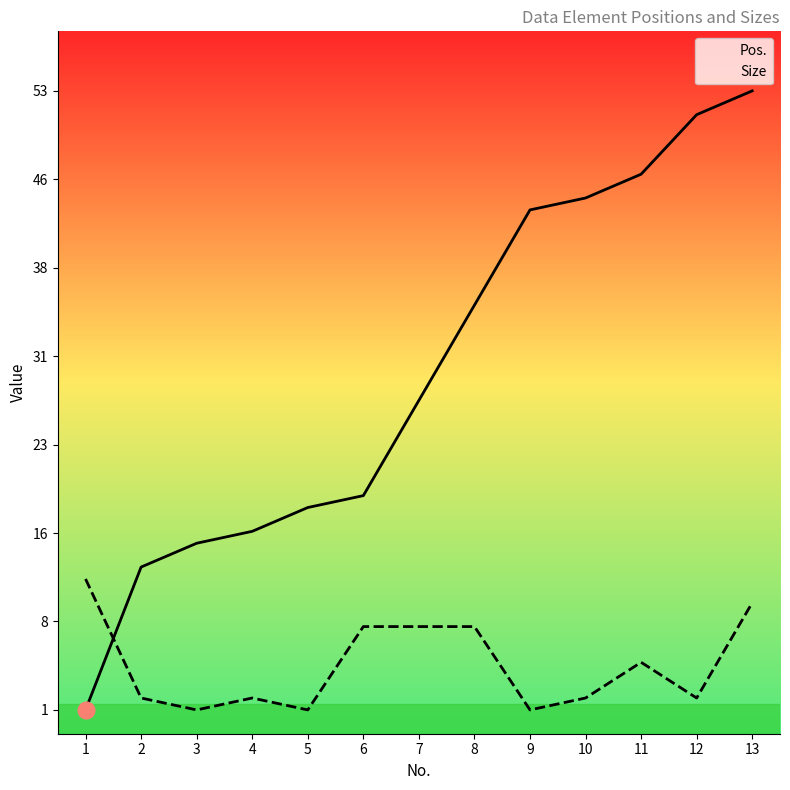

Rank the series by their average value, from lowest to highest.

Size, Pos.